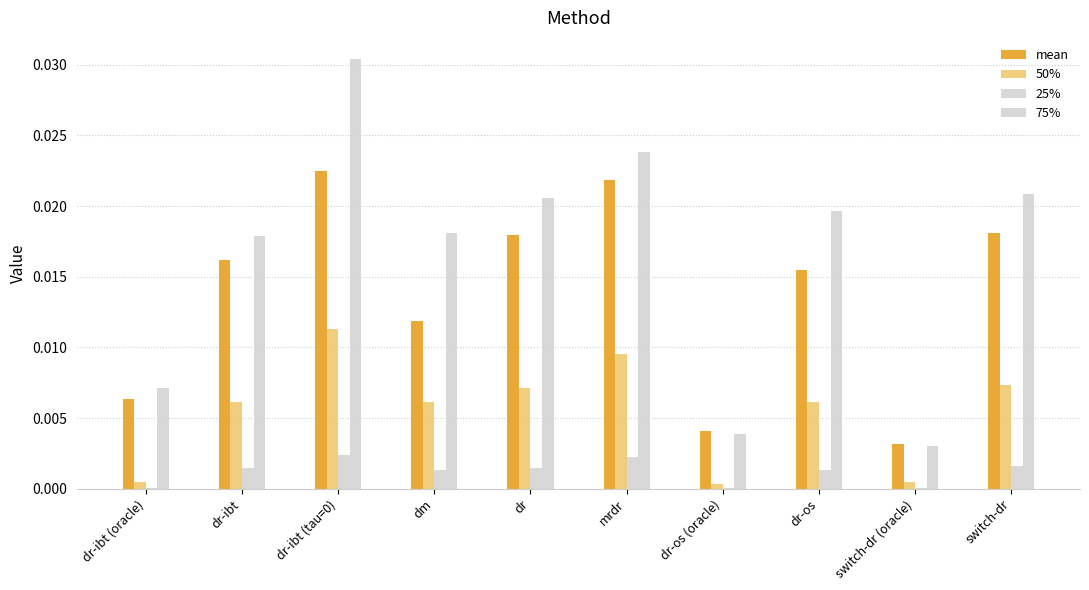

Is it true that 25% equals 0.0 at switch-dr (oracle)?

False